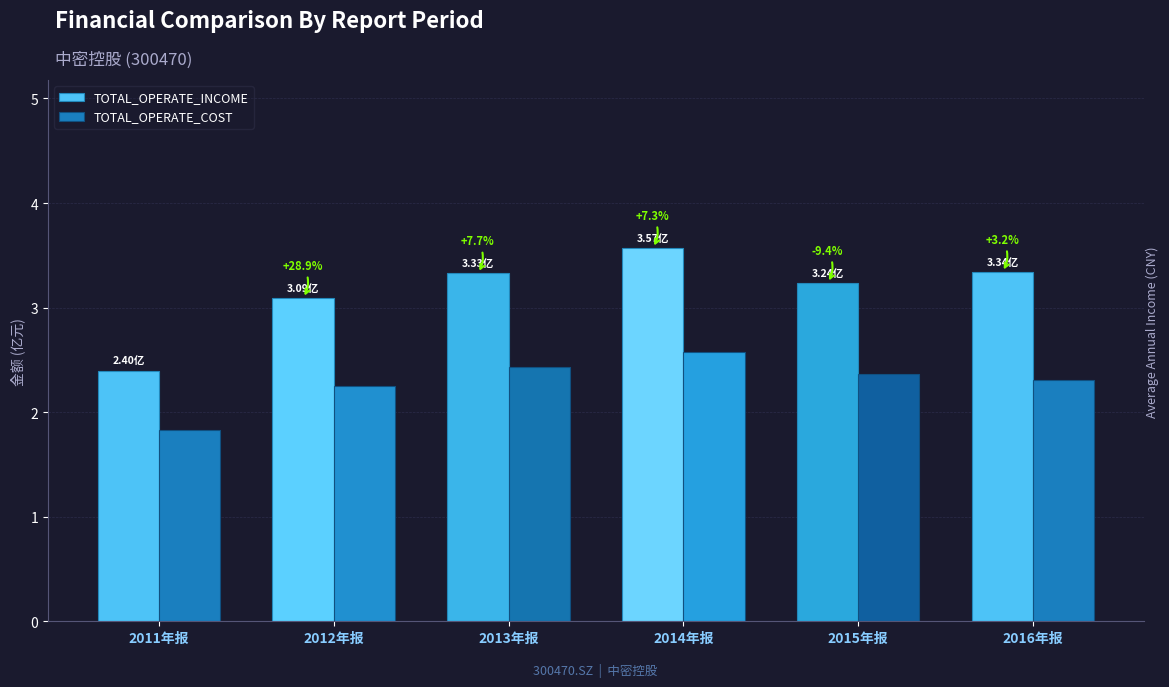

Which series has the largest total across all categories?

TOTAL_OPERATE_INCOME